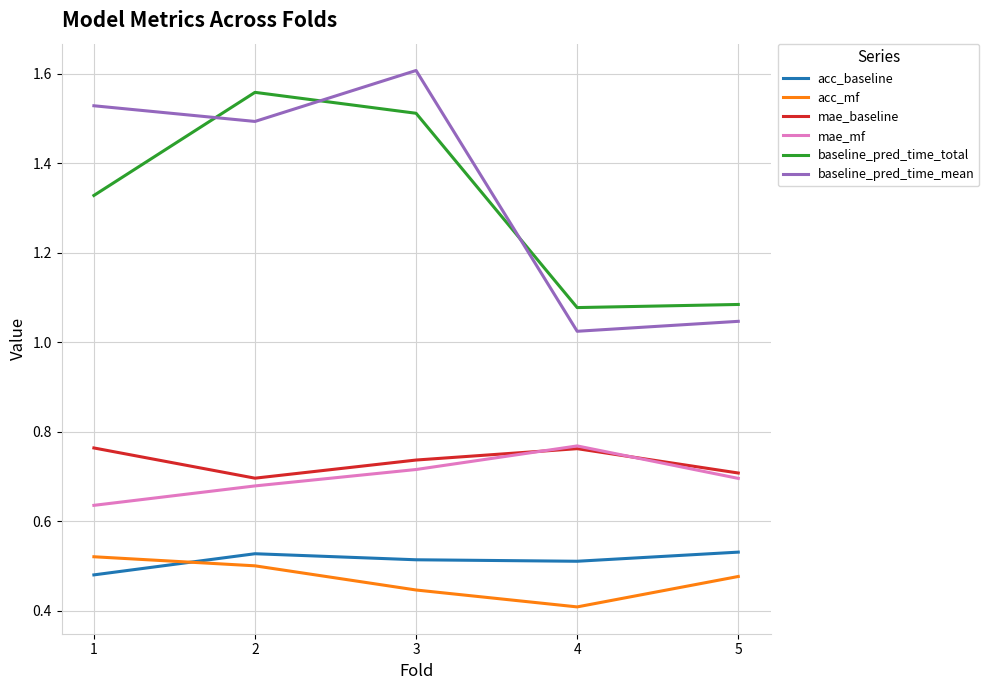

Which series has the largest range (max minus min)?

baseline_pred_time_mean